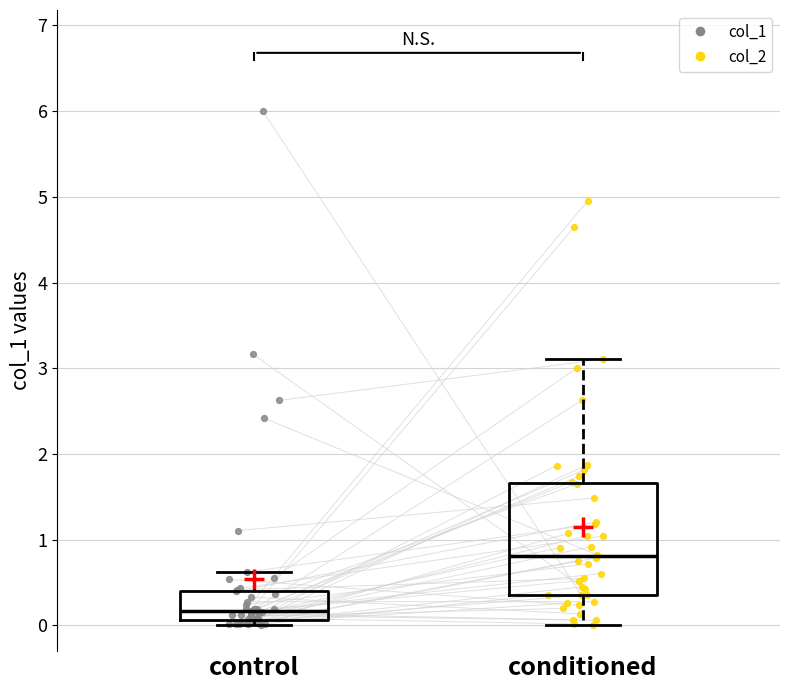

Reading left to right, read every box against the y-axis: the position of its median line, the range the box covers, and the ends of its whiskers. The values are not printed on the chart, so give them approximately, as read against the axis.

control: median 0.2, box 0.1 to 0.4, whiskers 0.0 to 0.6
conditioned: median 0.8, box 0.4 to 1.7, whiskers 0.0 to 3.1